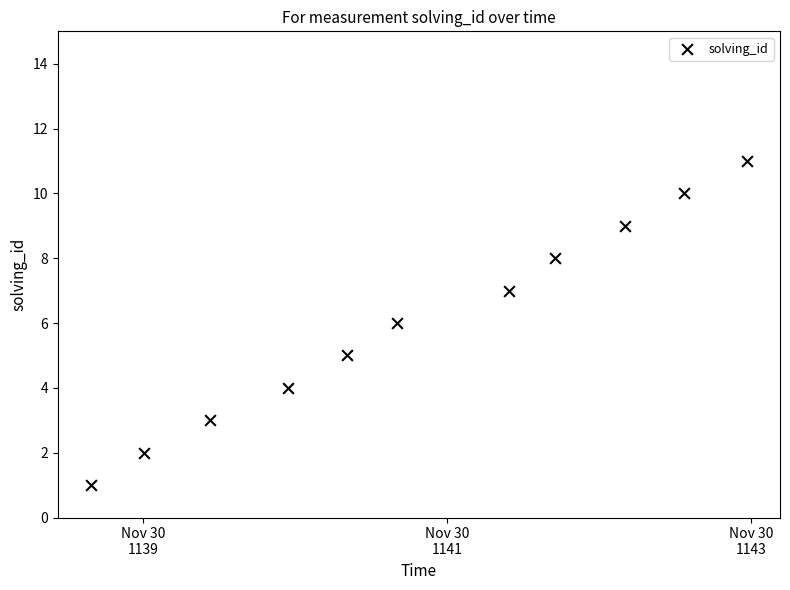

What is the range of Y values (max minus min)?

10